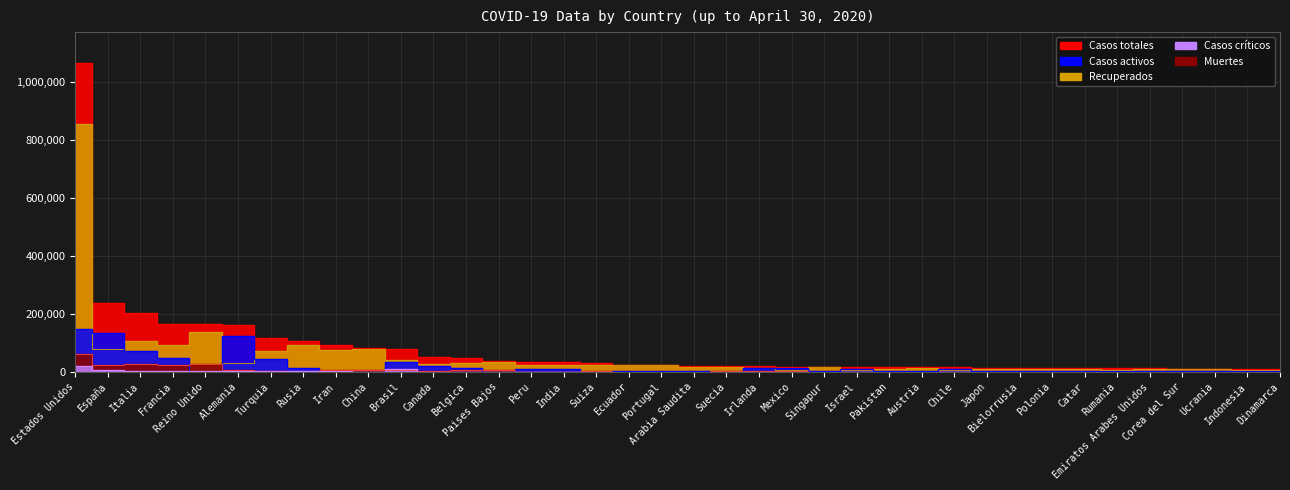

What is the difference between the highest and lowest values at Rusia?

105425